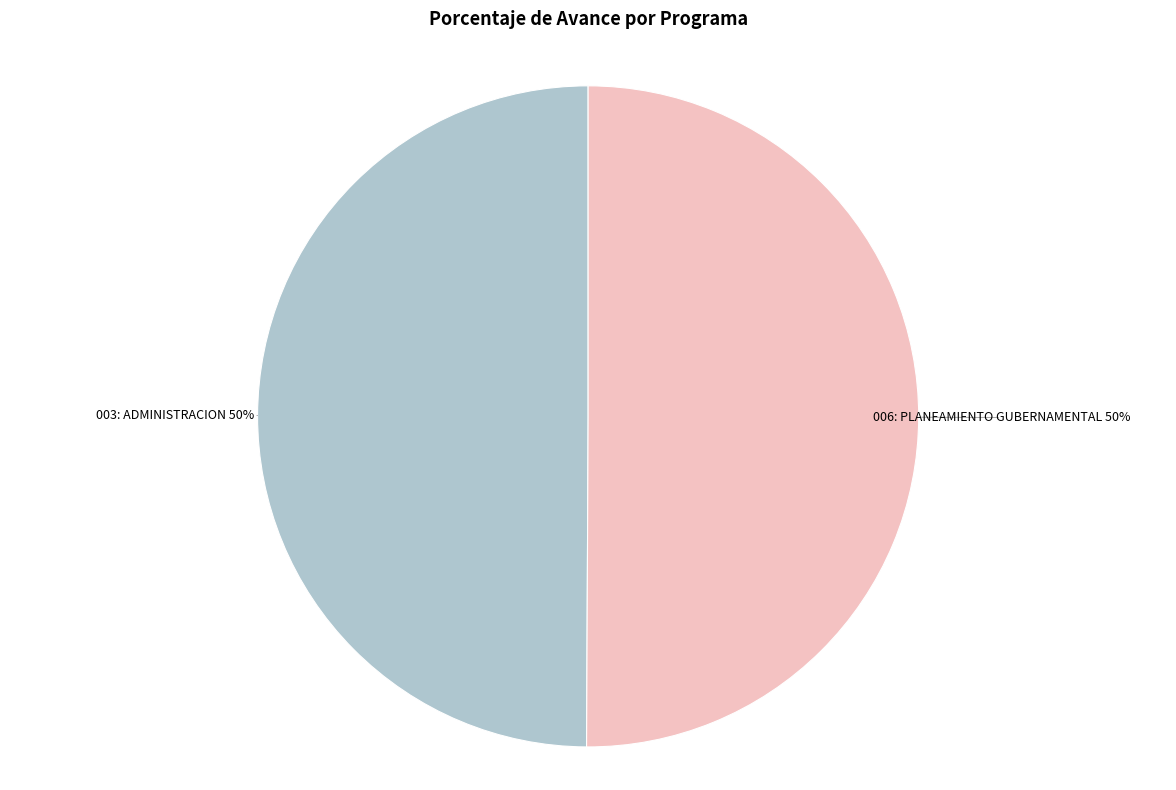

Is the sum of 003: ADMINISTRACION and 006: PLANEAMIENTO GUBERNAMENTAL greater than half?

Yes